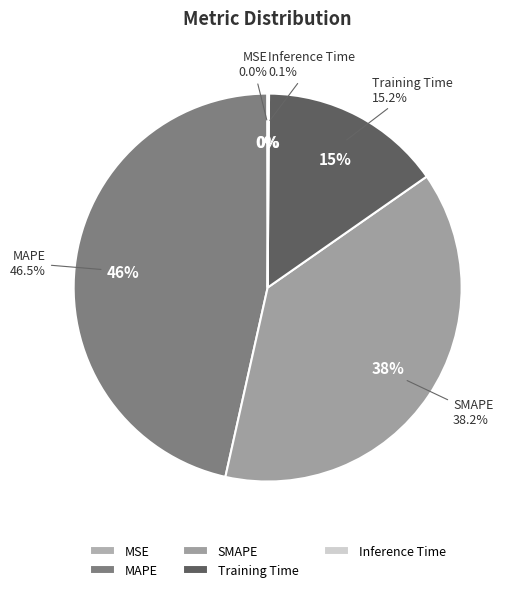

Which slice is the smallest?

MSE